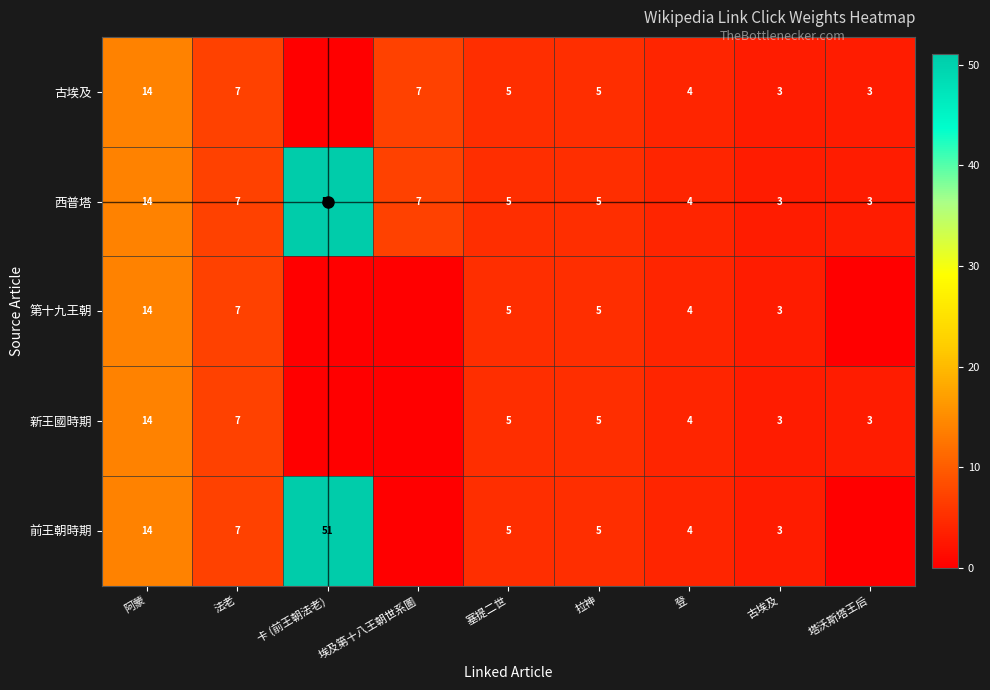

The 新王國時期 series shows 3 at 塔沃斯塔王后. True or false?

True